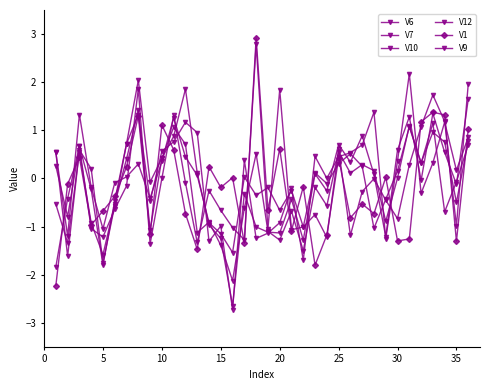

Count the number of data series in this chart.

6